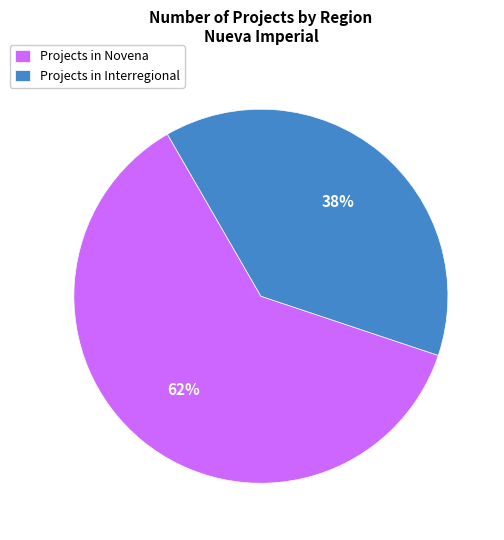

Which category has the smallest portion of the pie?

Projects in Interregional